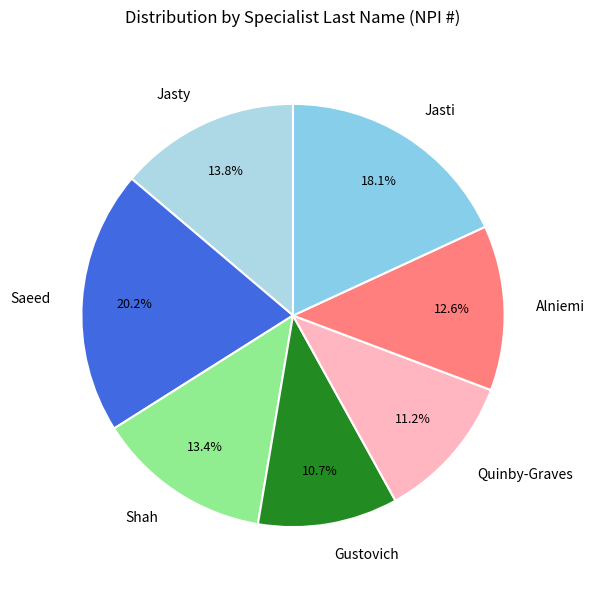

Combined, do Shah and Jasti account for over 50%?

No